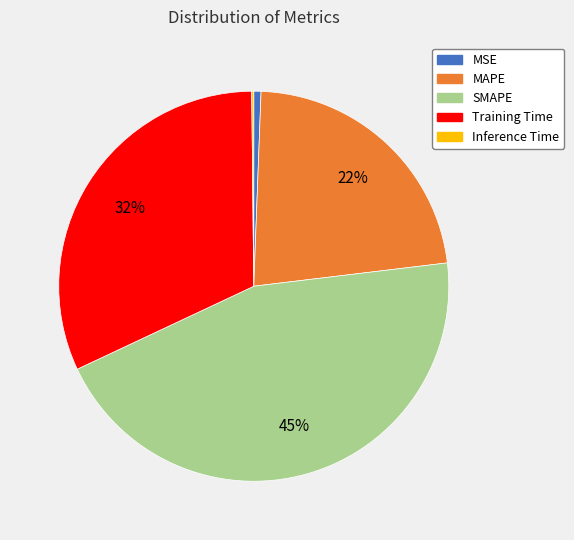

To the nearest percent, what is the average slice percentage?

20%